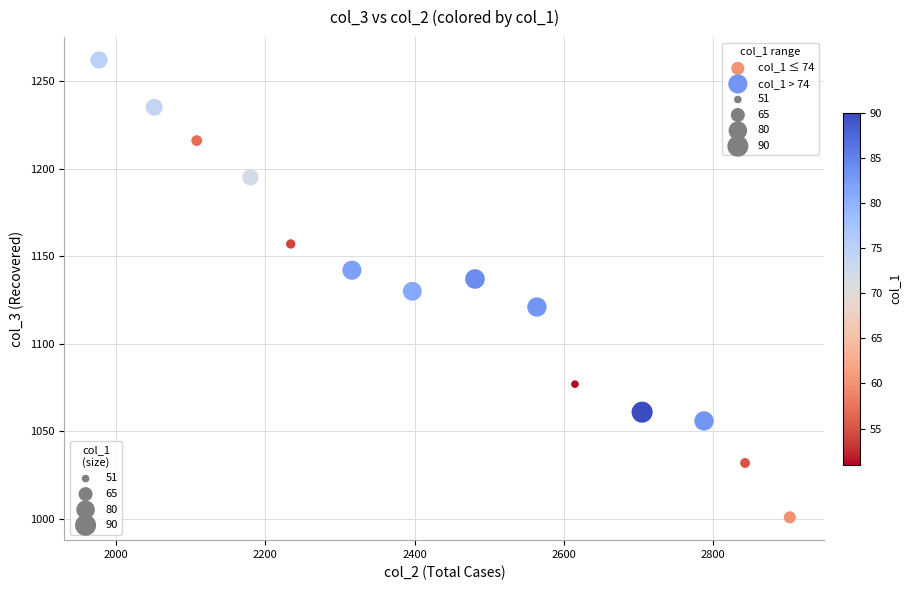

Which series has the largest Y range (max minus min)?

col_1 ≤ 74